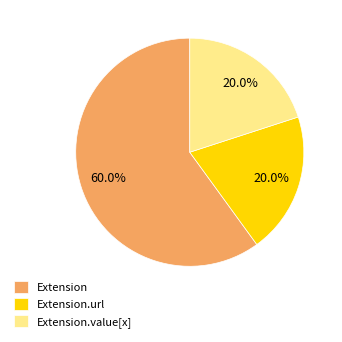

Which category has the biggest portion of the pie?

Extension